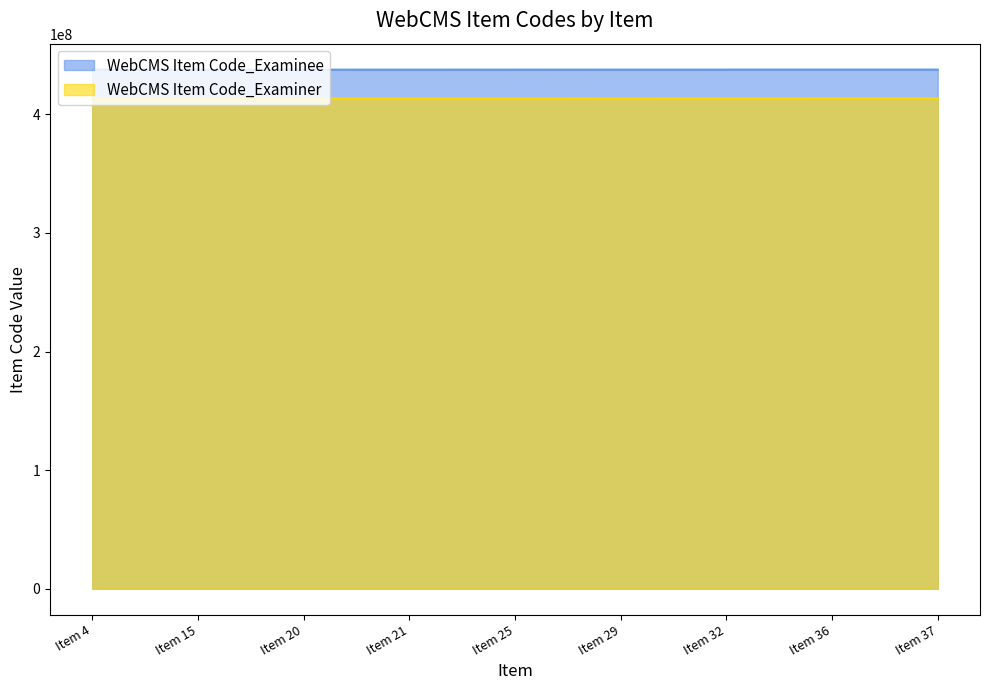

Reading left to right, transcribe all the data shown in this chart.

WebCMS Item Code_Examiner: Item 4=413268841	Item 15=413317899	Item 20=413332370	Item 21=413338506	Item 25=413349958	Item 29=413364726	Item 32=413373943	Item 36=413387587	Item 37=413388200
WebCMS Item Code_Examinee: Item 4=437568793	Item 15=437589567	Item 20=437600201	Item 21=437605535	Item 25=437615520	Item 29=437627627	Item 32=437641909	Item 36=437644409	Item 37=437644757